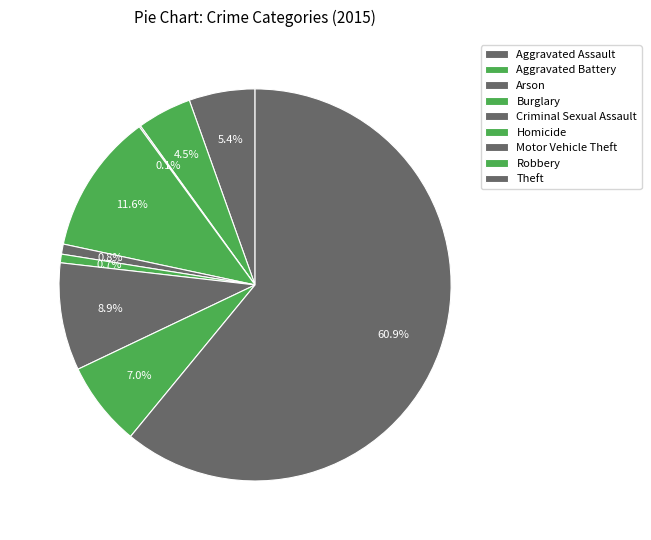

The Aggravated Battery slice represents 1% of the pie. True or false?

False